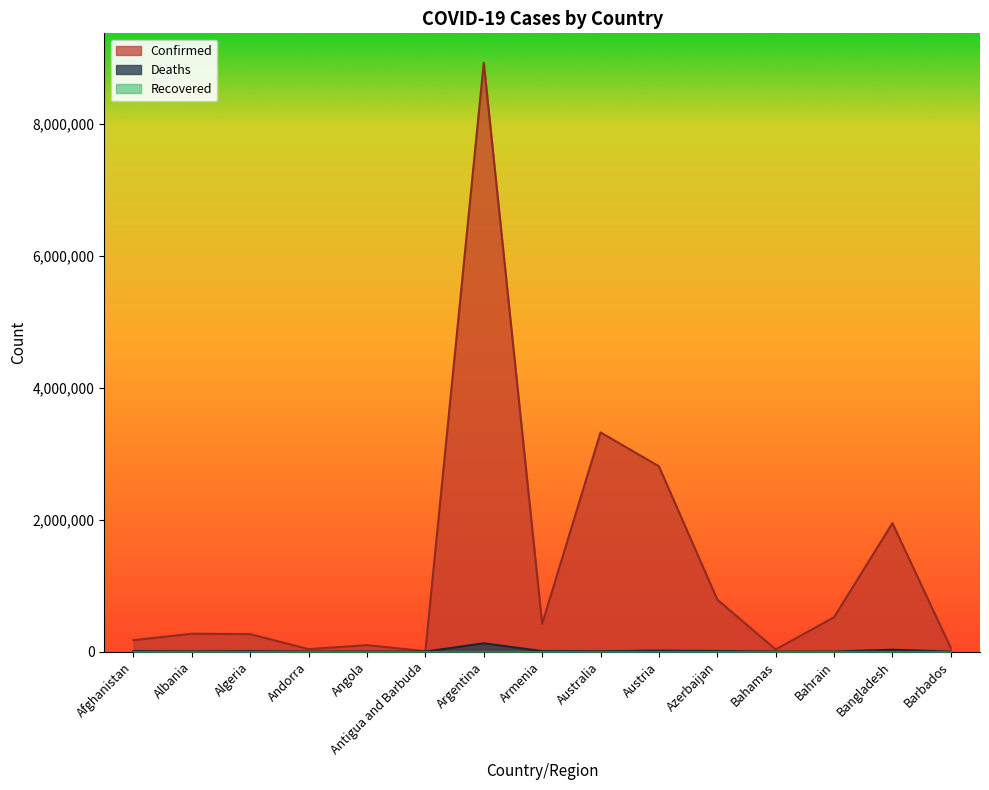

Which series has the widest spread of values?

Confirmed